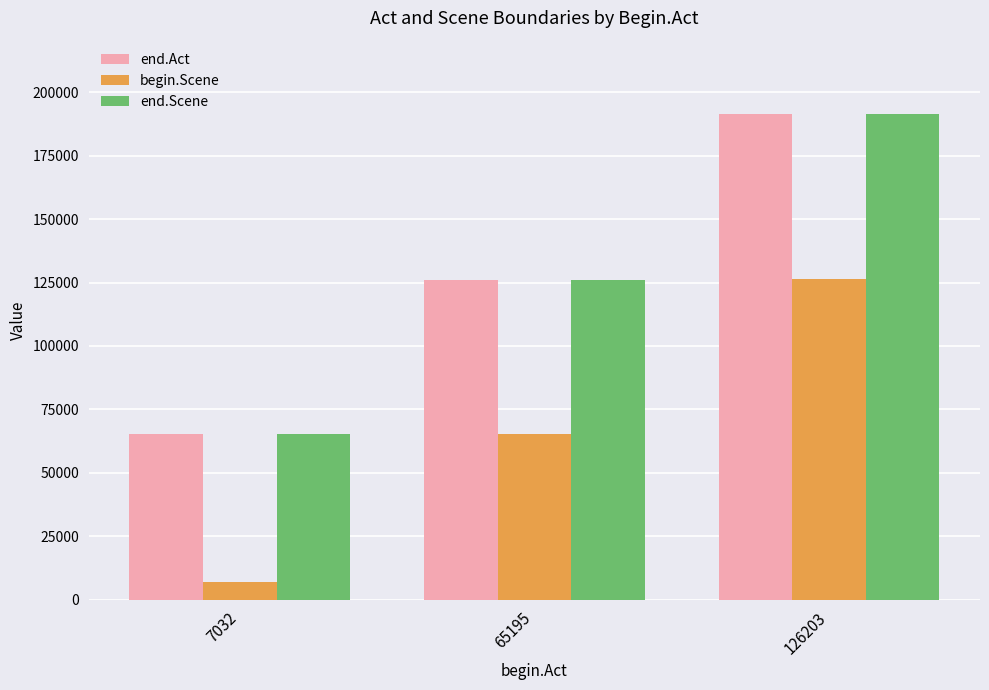

Read the end.Act value at 7032.

65181